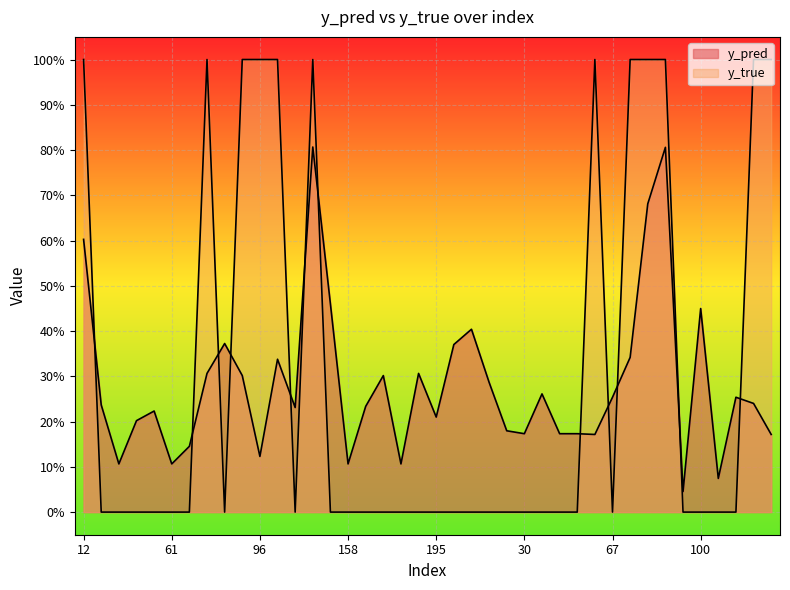

True or false: y_true has a value of 0.6 at 12.

False